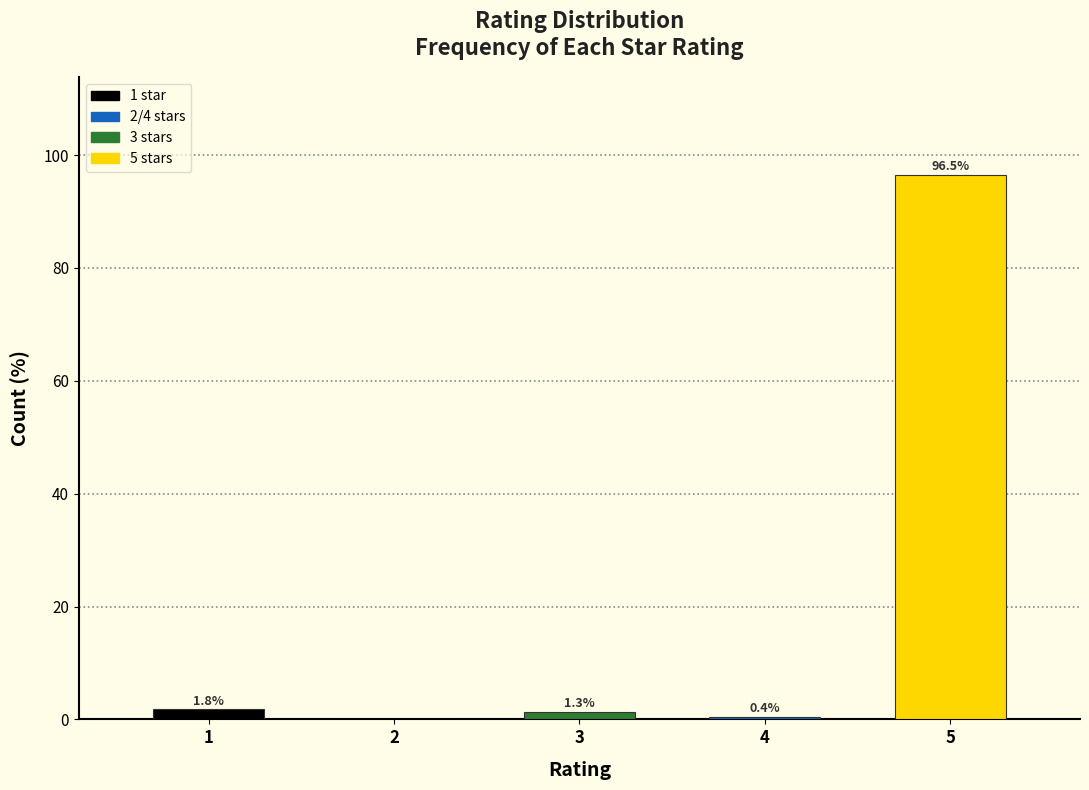

Reading left to right, list all the values displayed in this chart.

1=1.8	2=0.0	3=1.3	4=0.4	5=96.5